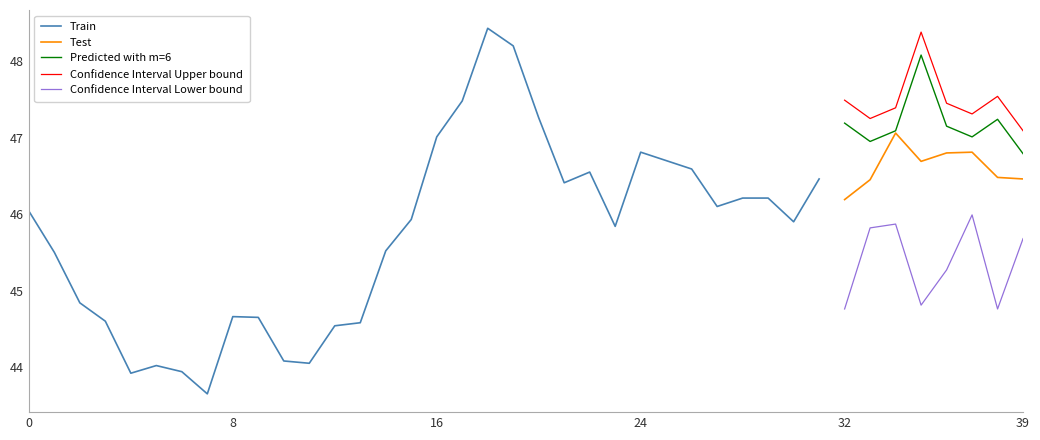

The Test series shows 24.8 at 32. True or false?

False